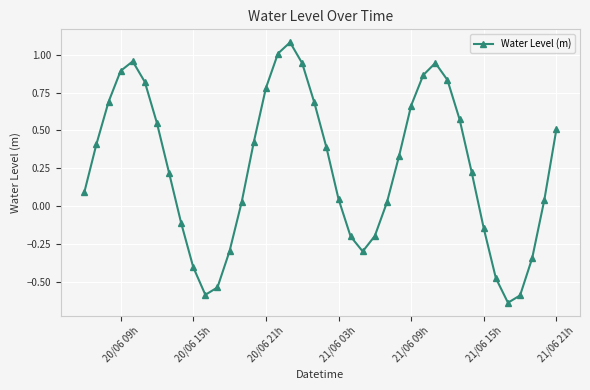

How many lines are shown in the chart?

1